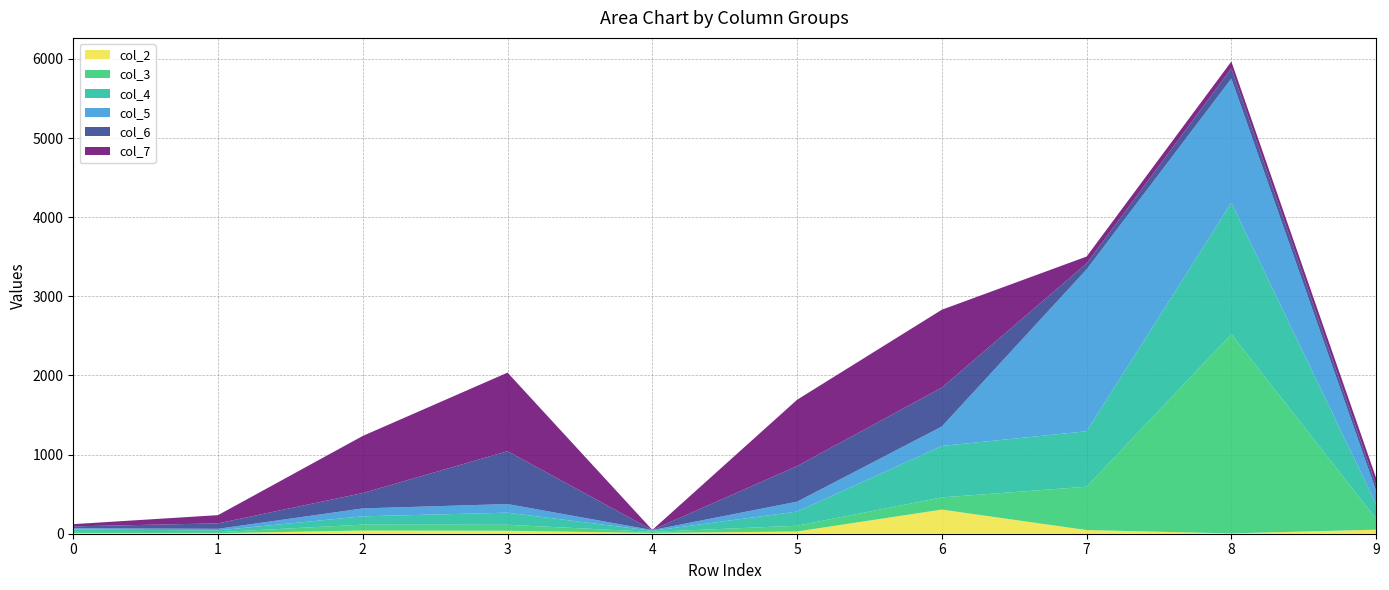

Reading left to right, list all the values displayed in this chart.

col_2: 8	7	40	37	10	28	305	46	4	51
col_3: 16	13	75	76	14	73	154	548	2518	139
col_4: 29	22	105	153	13	179	650	701	1661	185
col_5: 16	20	100	109	9	125	246	2046	1569	166
col_6: 24	69	194	668	1	450	492	74	129	73
col_7: 28	104	722	993	1	838	984	88	87	91